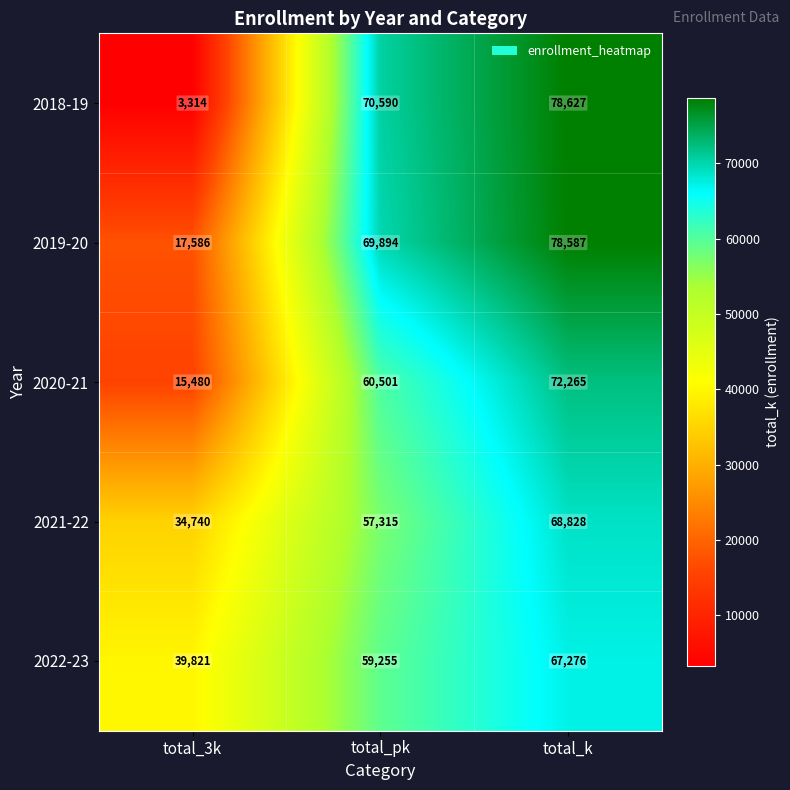

Reading left to right, what are all the values shown in this chart?

2018-19: 3314	70590	78627
2019-20: 17586	69894	78587
2020-21: 15480	60501	72265
2021-22: 34740	57315	68828
2022-23: 39821	59255	67276